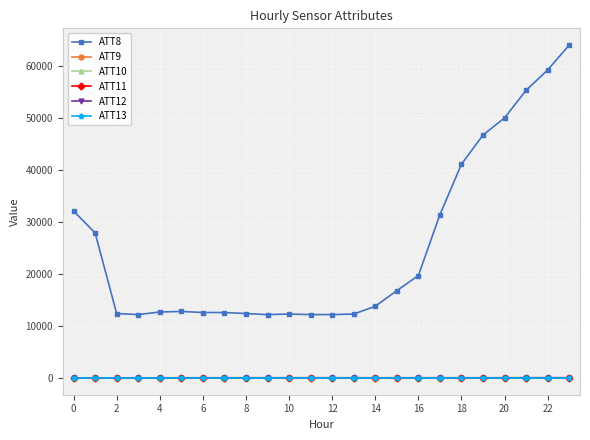

At how many categories does at least one series exceed 6241?

24